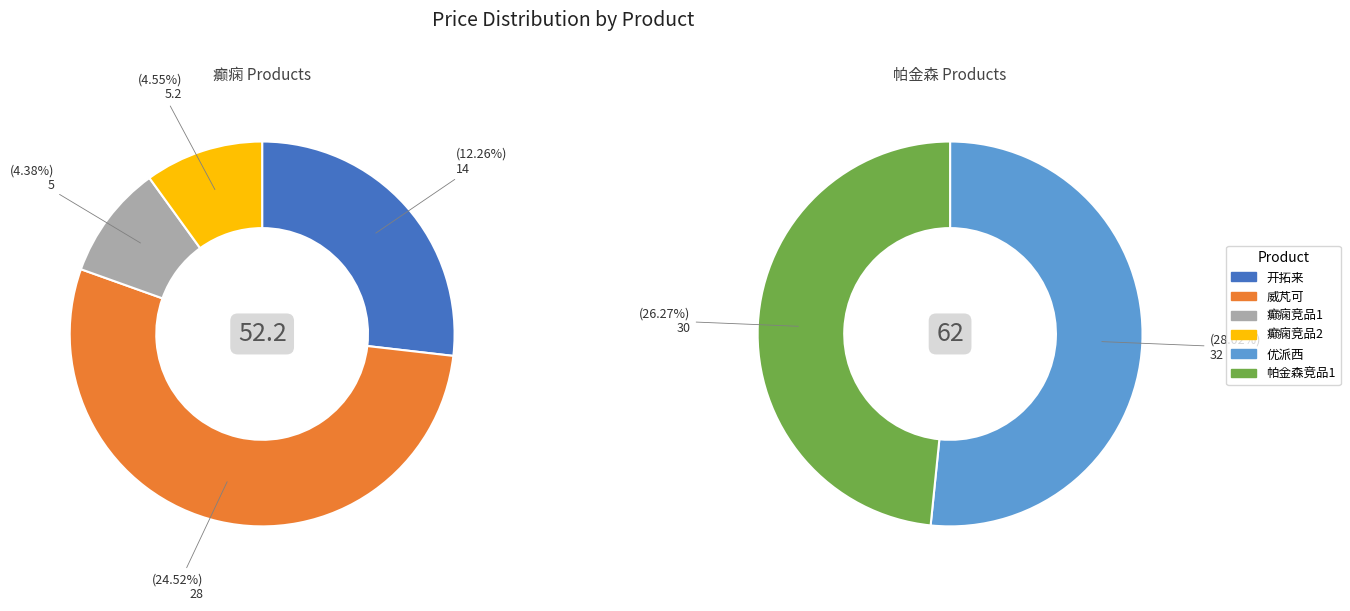

To the nearest percent, what portion does 开拓来 represent?

12%